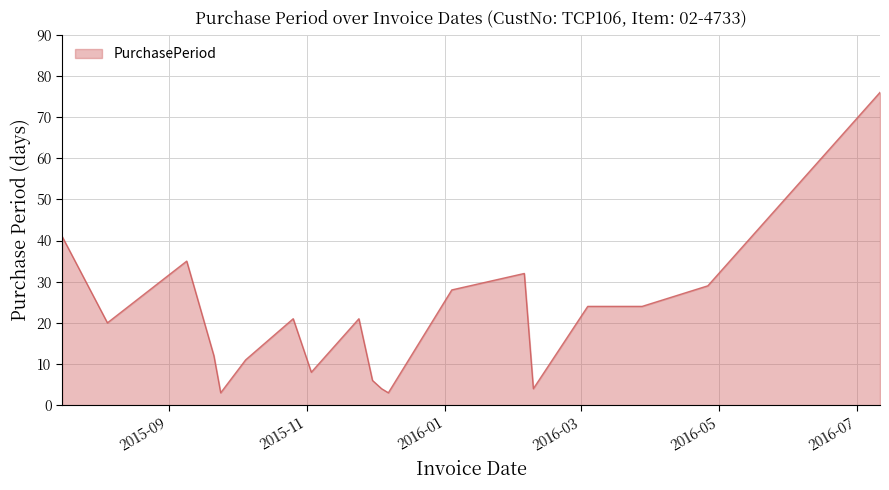

What is the difference between the maximum and minimum values?

73